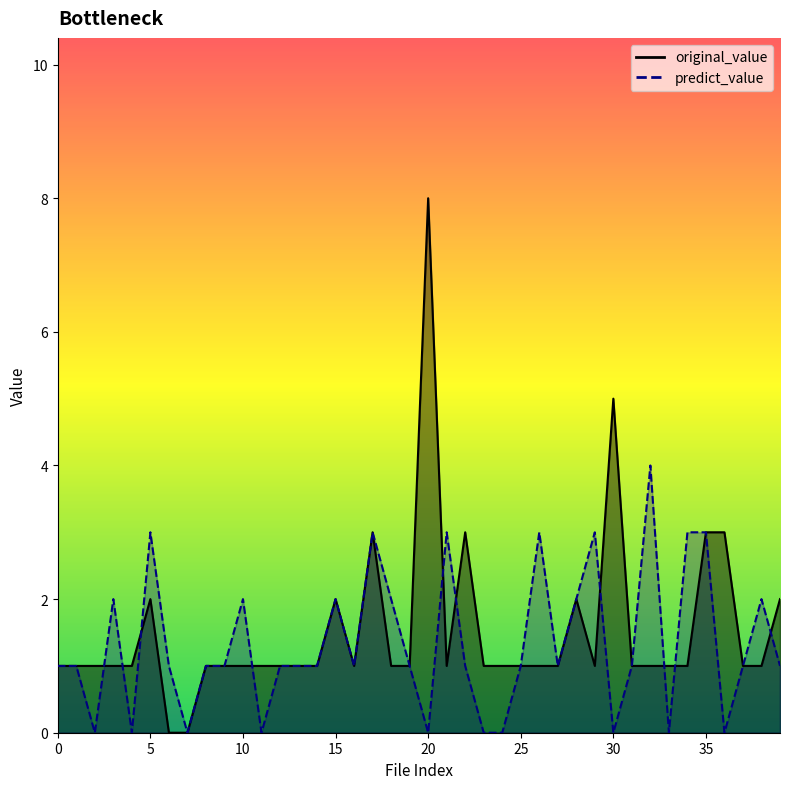

How many values in the original_value series are below 1?

2